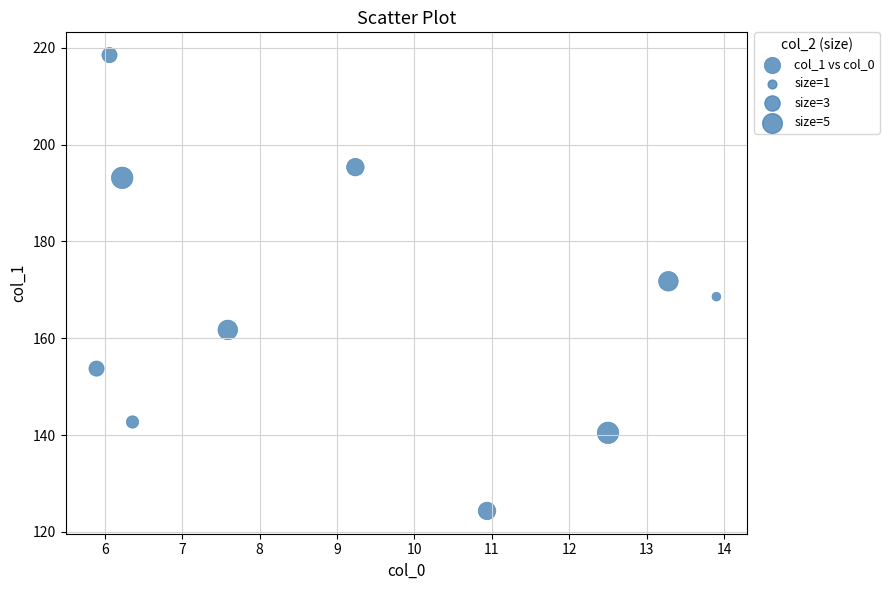

What is the average X value?

9.2